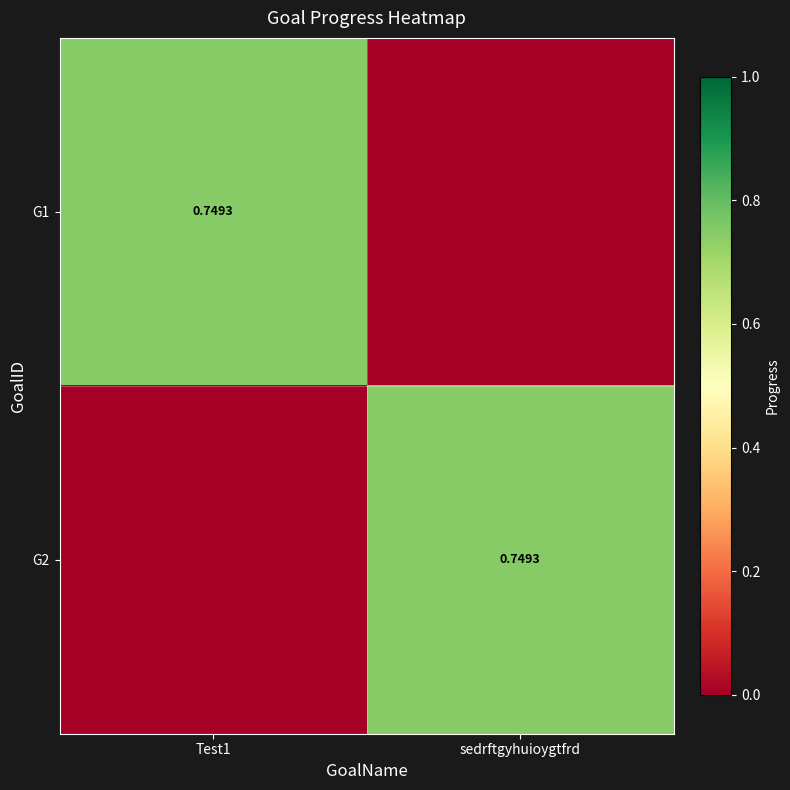

Which category has the highest value in the G1 series?

Test1